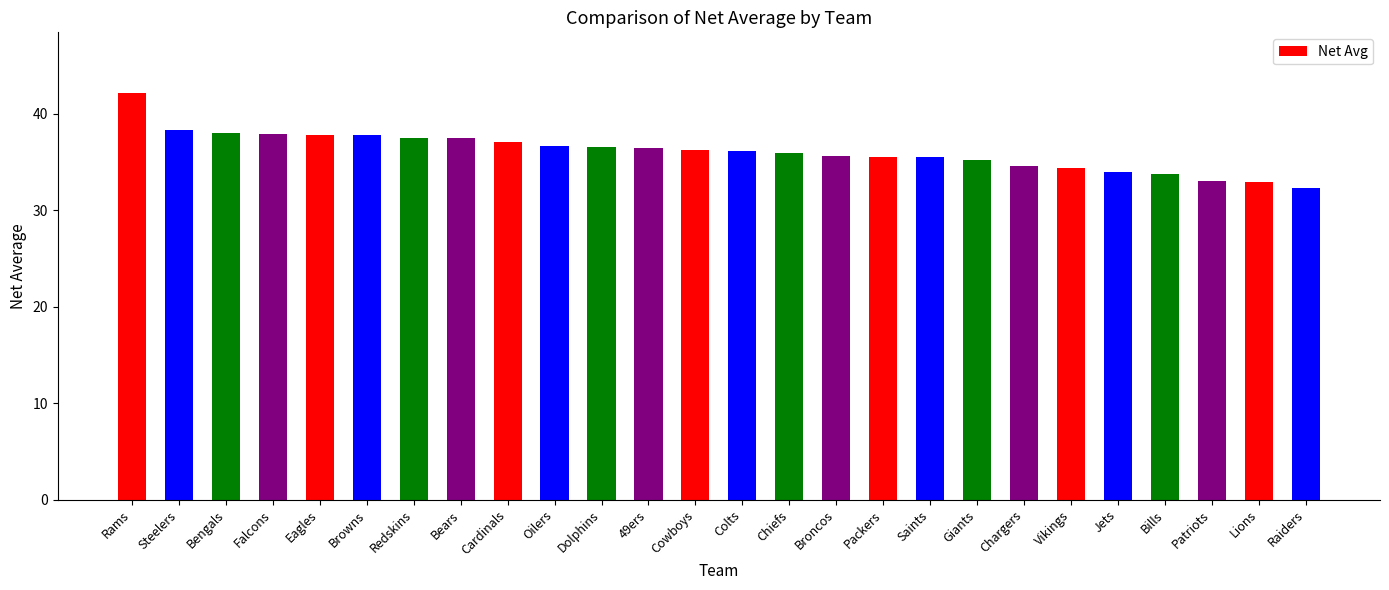

The chart shows a value of 22.6 at Colts. True or false?

False